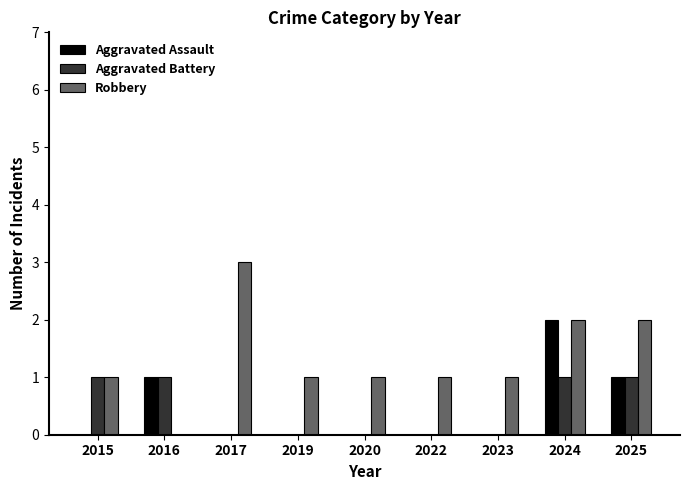

The value of Aggravated Assault at 2016 is 1. True or false?

True